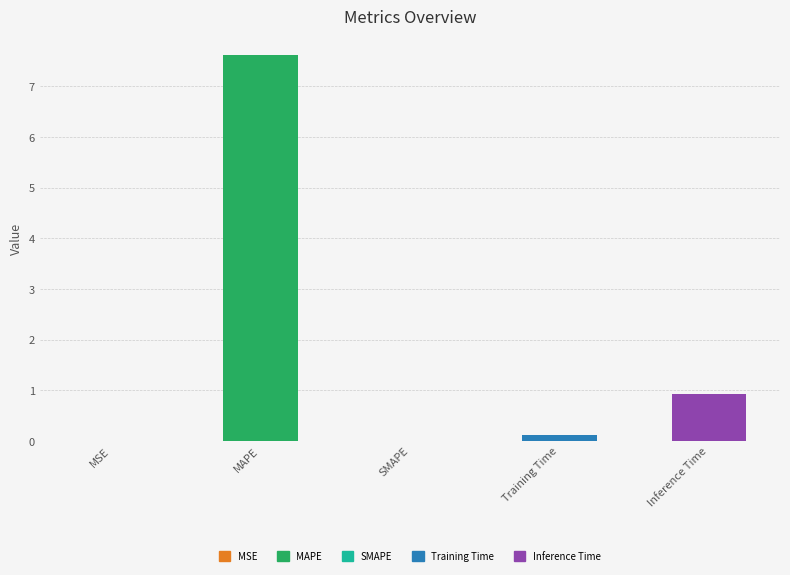

Is it true that the value at Inference Time is 1.3?

False